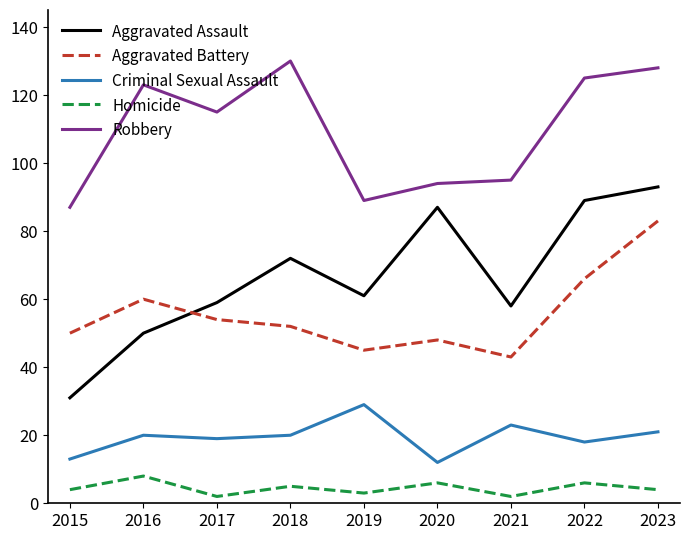

Reading left to right, what are all the values shown in this chart?

Aggravated Assault: 31	50	59	72	61	87	58	89	93
Aggravated Battery: 50	60	54	52	45	48	43	66	83
Criminal Sexual Assault: 13	20	19	20	29	12	23	18	21
Homicide: 4	8	2	5	3	6	2	6	4
Robbery: 87	123	115	130	89	94	95	125	128